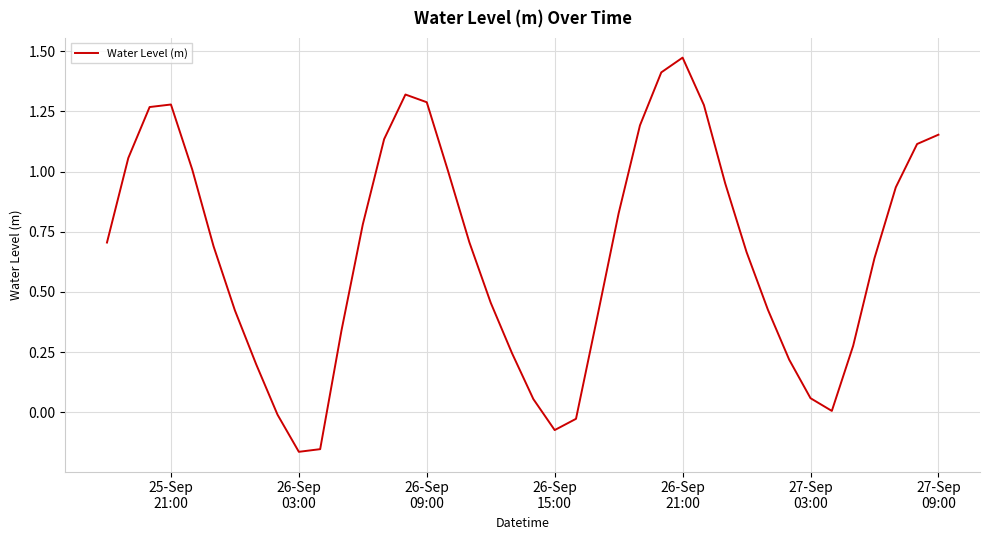

What is the difference between the maximum and minimum values?

1.6